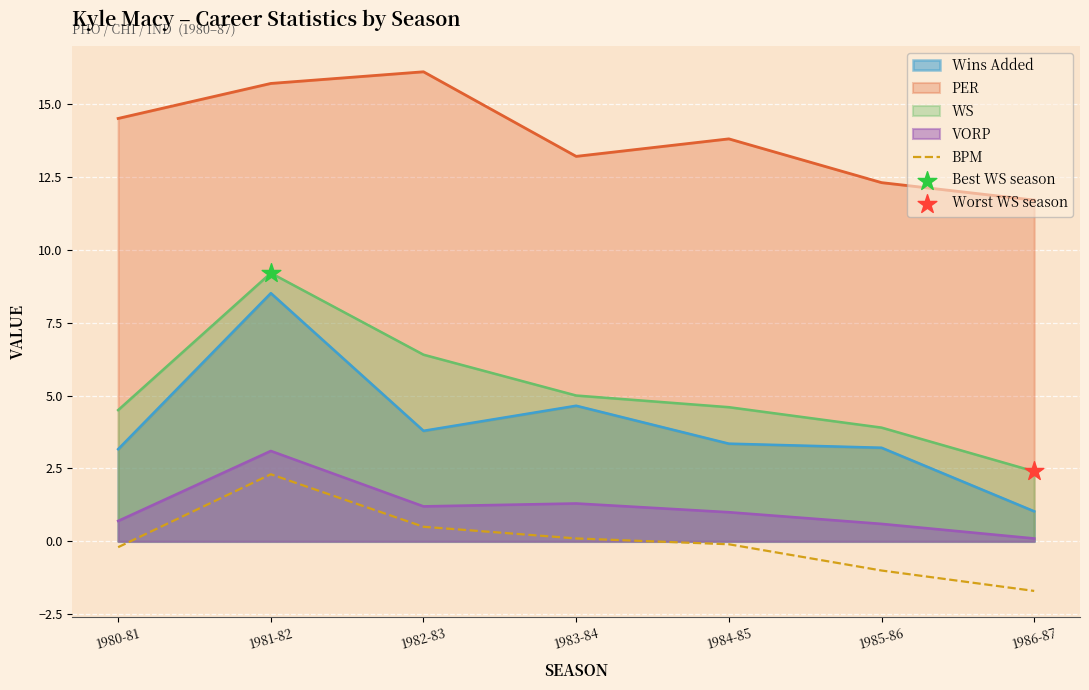

Which series has the largest range (max minus min)?

Wins Added